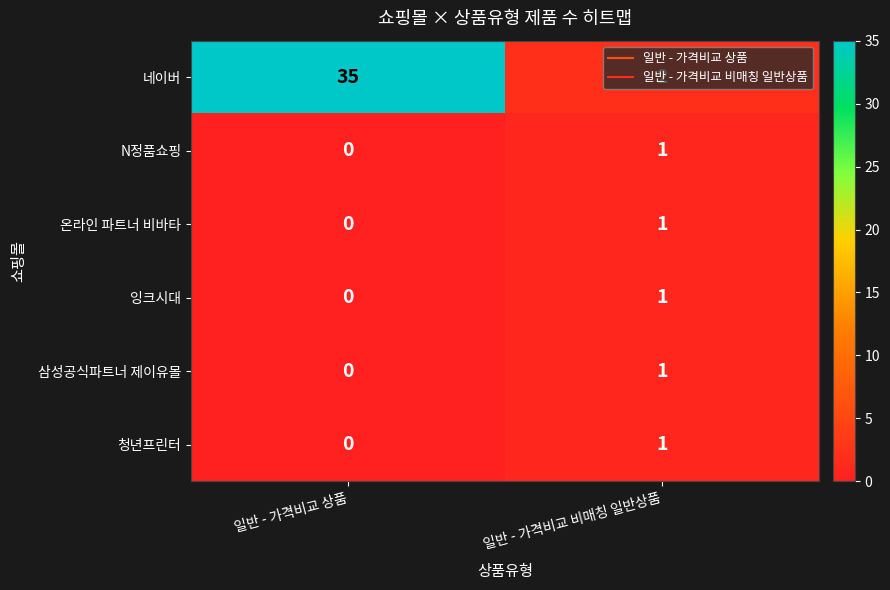

Is it true that 삼성공식파트너 제이유몰 equals 0 at 일반 - 가격비교 비매칭 일반상품?

False